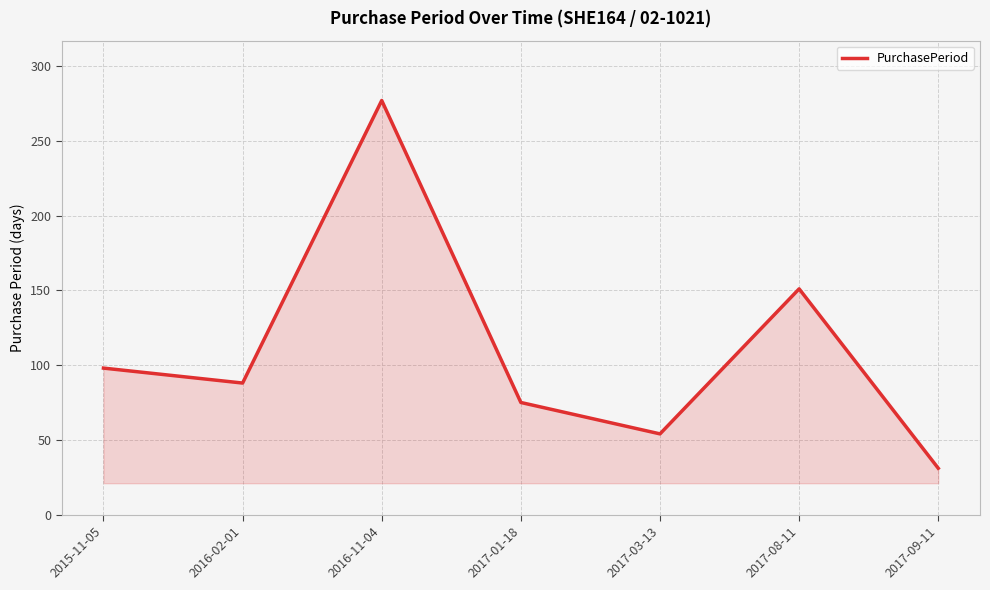

What is the difference between the maximum and minimum values?

246